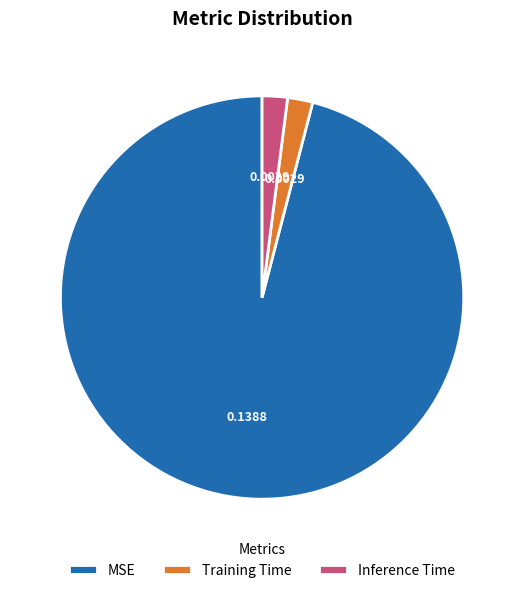

Combined, do Inference Time and MSE account for over 50%?

Yes